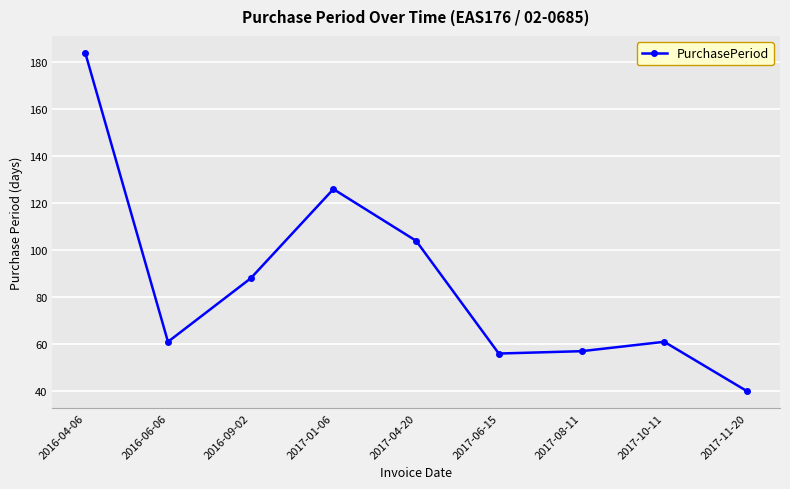

Is this an area chart (filled region under the line)?

No